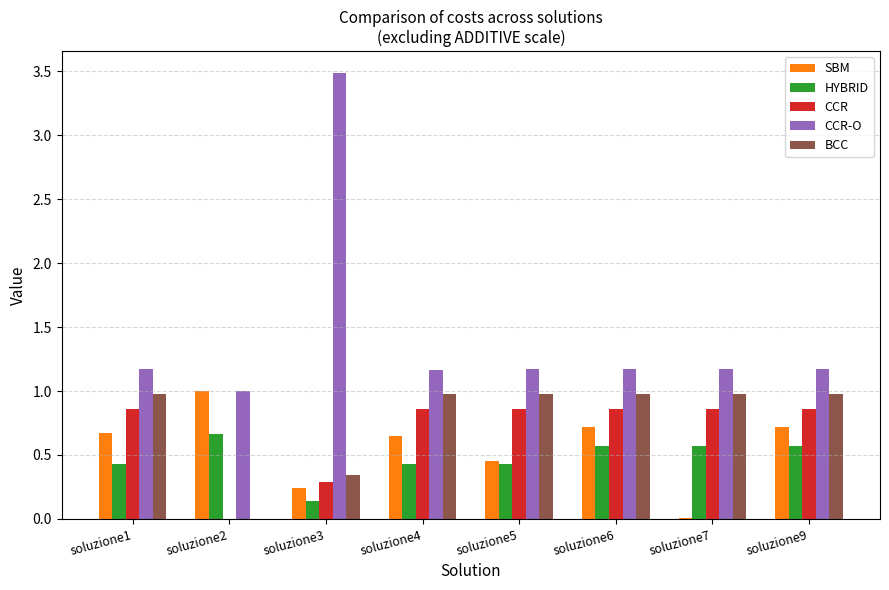

True or false: SBM has a value of 1.1 at soluzione1.

False